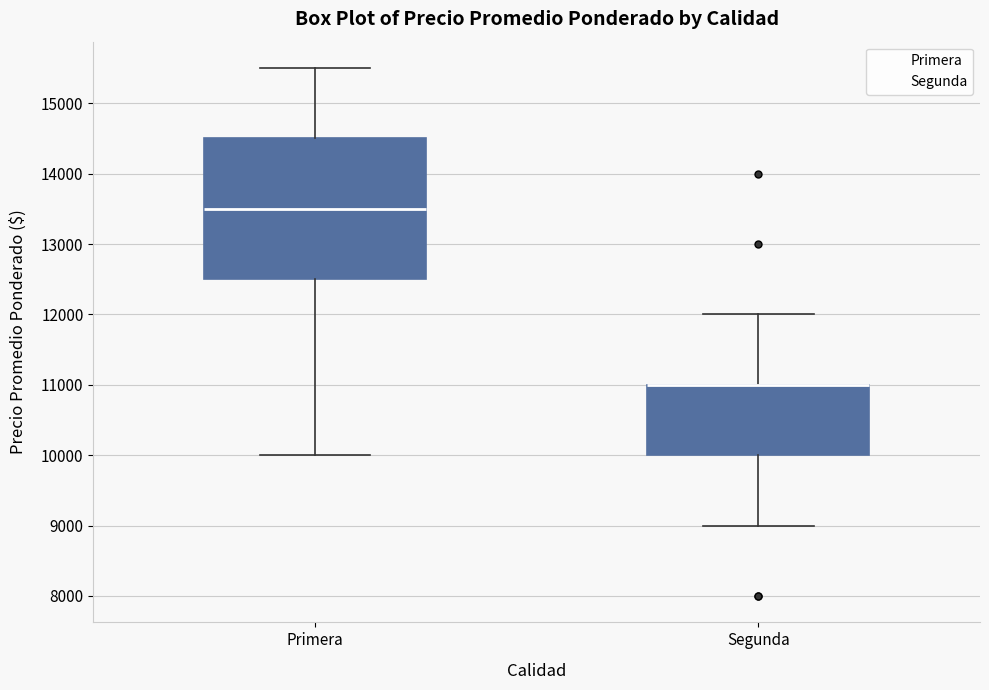

Reading left to right, transcribe this box plot: for each box, give where its median line is, the range the box spans, and where its two whiskers end, as read against the y-axis. The values are not printed on the chart, so give them approximately, as read against the axis.

Primera: median 13500, box 12500 to 14500, whiskers 10000 to 15500
Segunda: median 11000 (drawn on the box's upper edge), box 10000 to 11000, whiskers 9000 to 12000